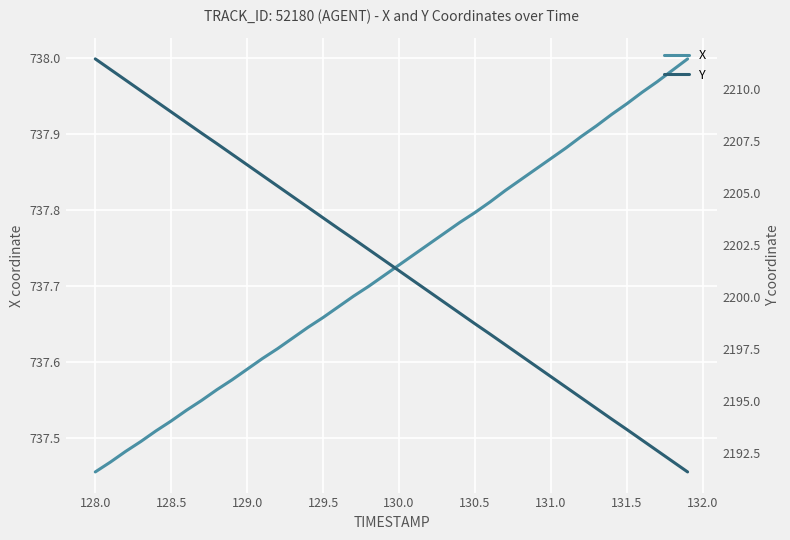

Where is X nearest to the value 737?

128.0